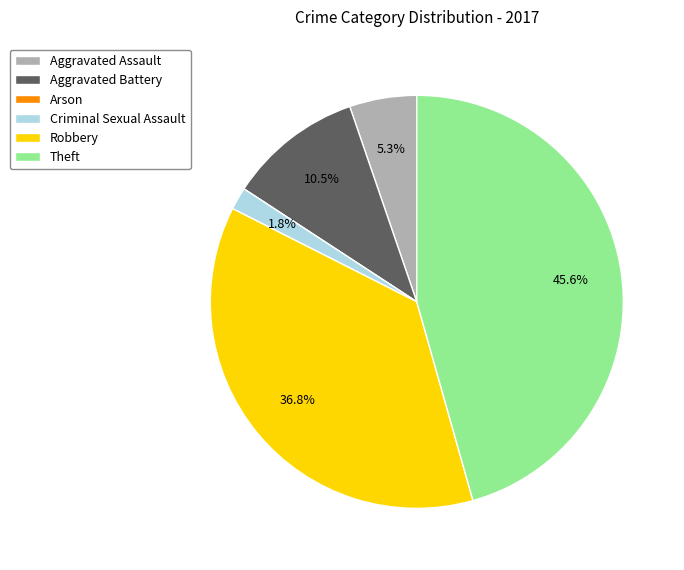

Which has a higher value, Criminal Sexual Assault or Robbery?

Robbery